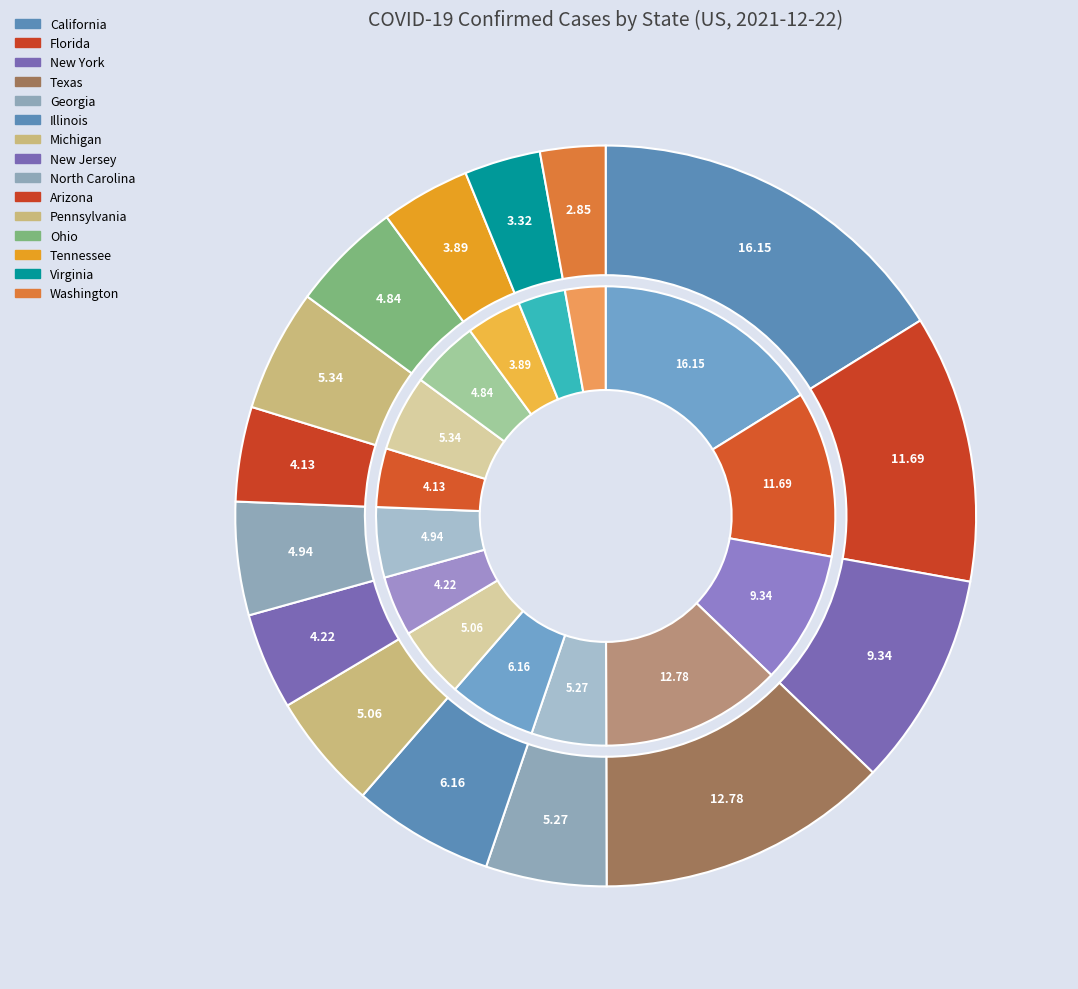

Count the number of slices in the pie.

15